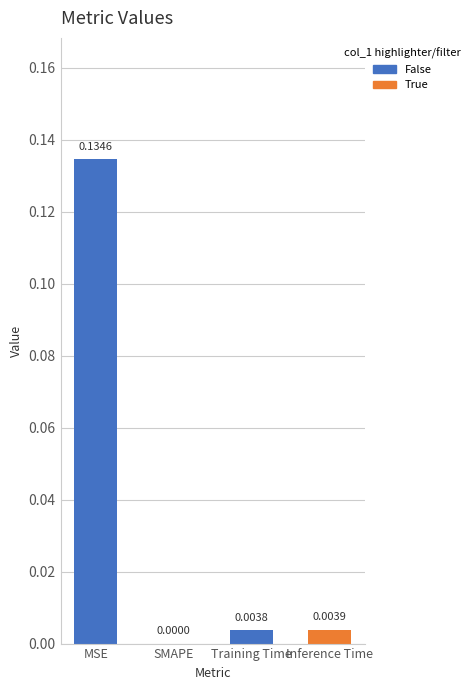

List the labels in order of value, largest first.

MSE, Inference Time, Training Time, SMAPE